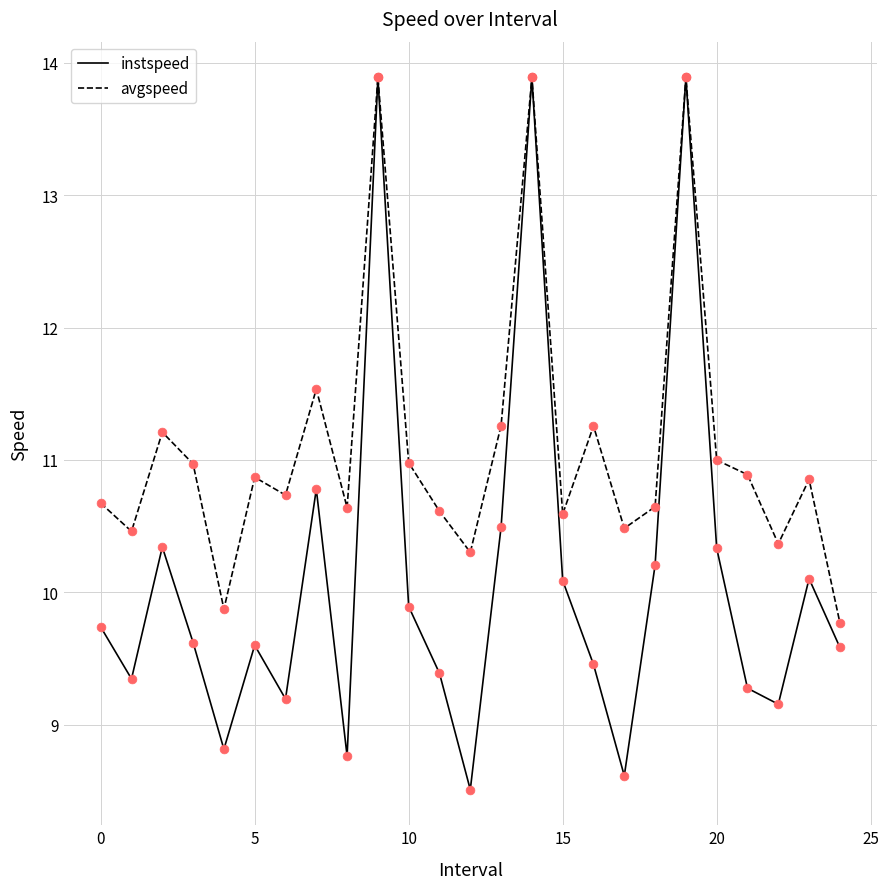

List the series in order of their overall mean, lowest first.

instspeed, avgspeed